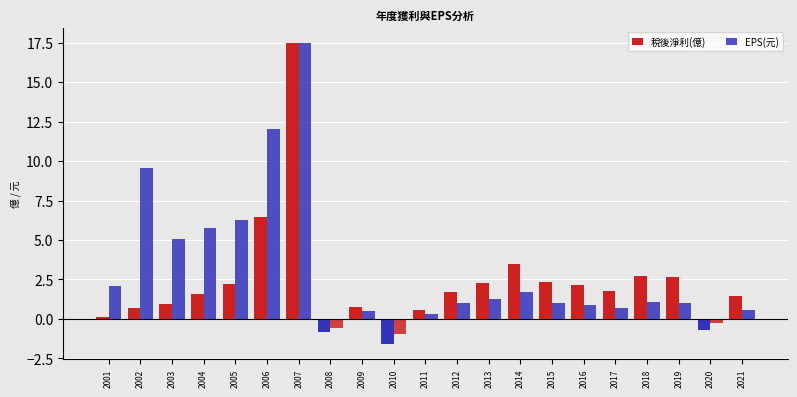

What is the sum of all EPS(元) values?

66.5